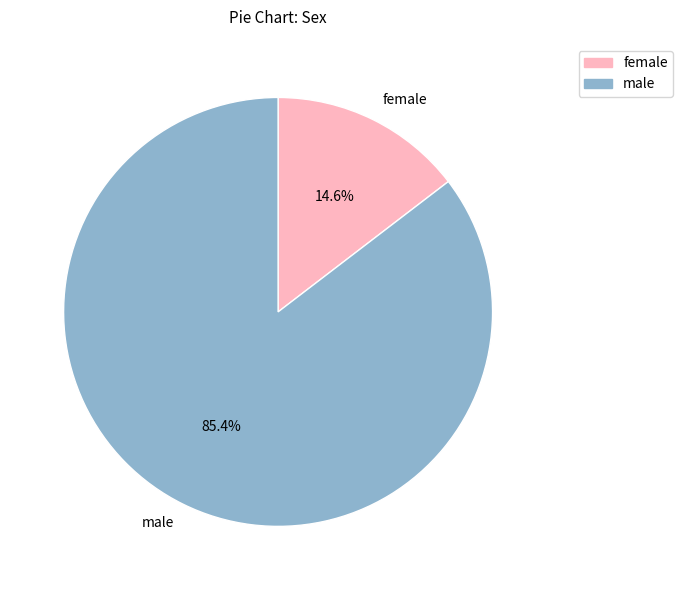

Rank the categories by value from highest to lowest.

male, female